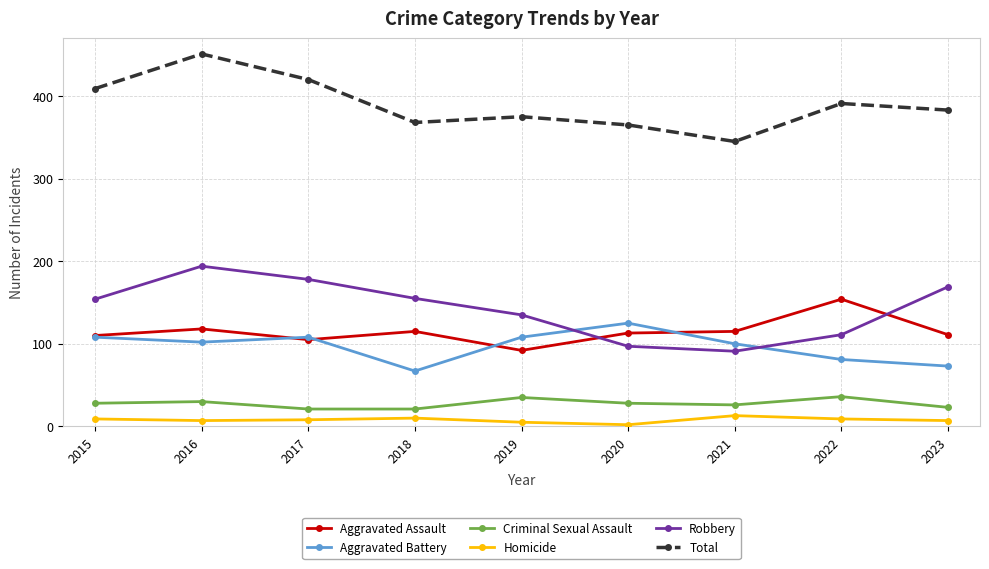

Is this an area chart (filled region under the line)?

No